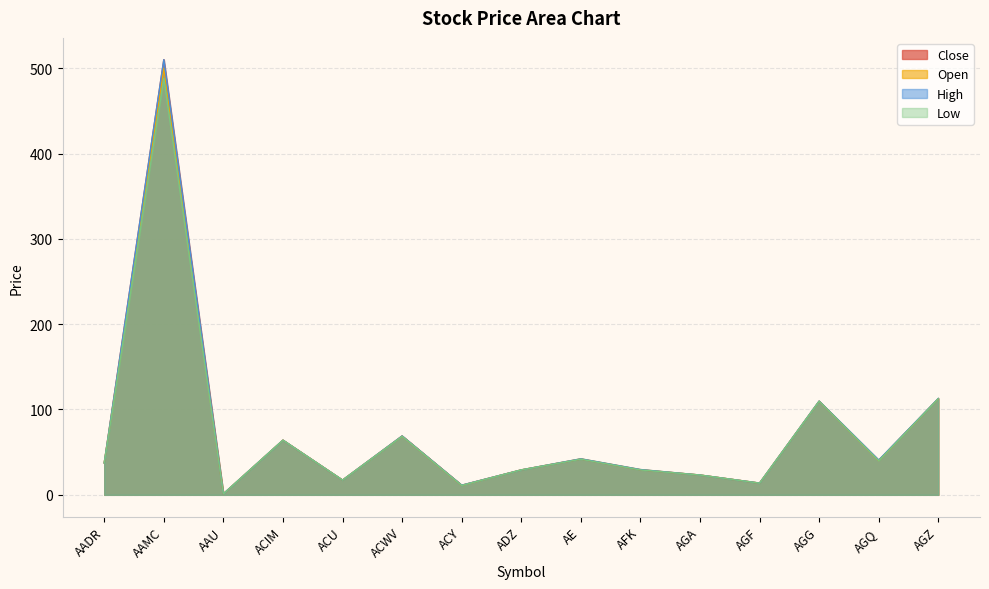

At which label is Low closest to 244?

AGZ